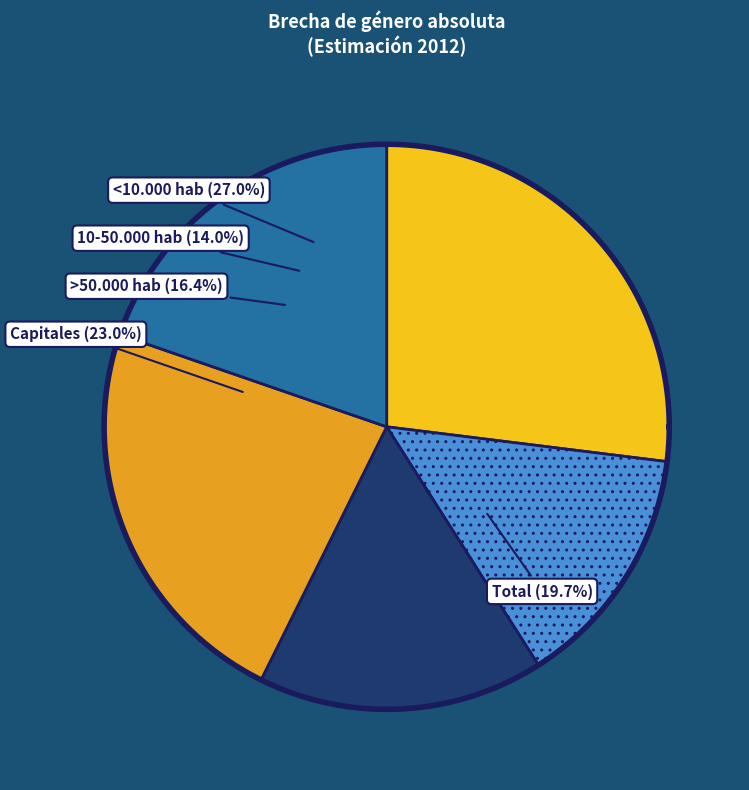

What is the ratio of the value at 10-50.000 hab to the value at >50.000 hab?

0.9